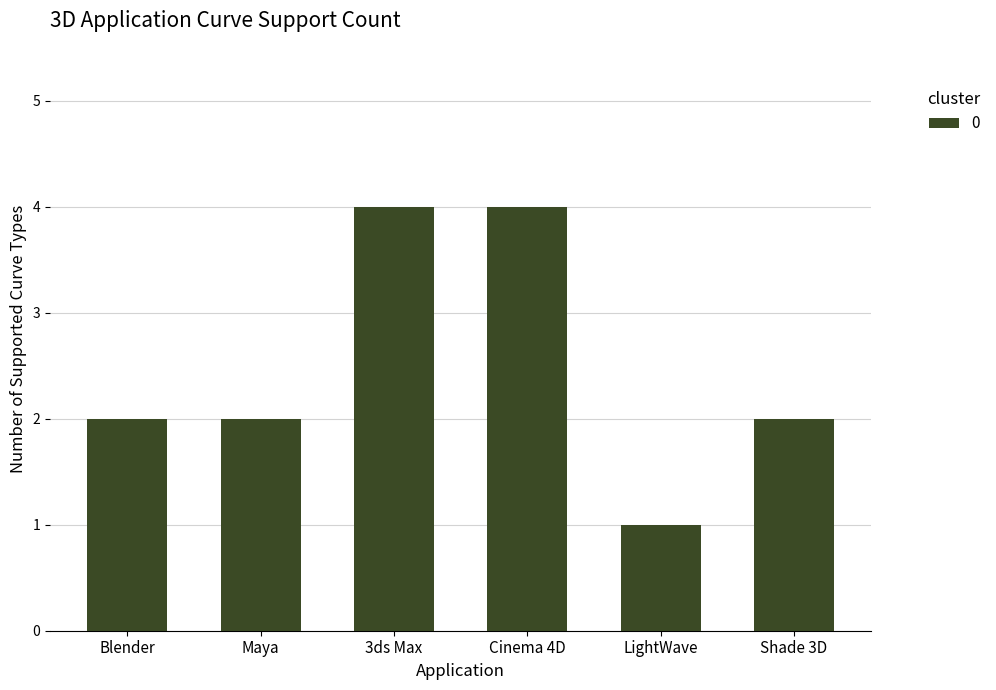

What is the value of the 5th bar from the left?

1